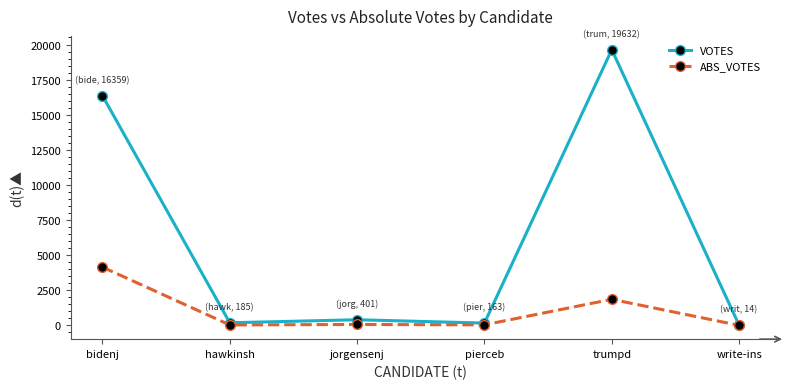

Which series has the largest range (max minus min)?

VOTES